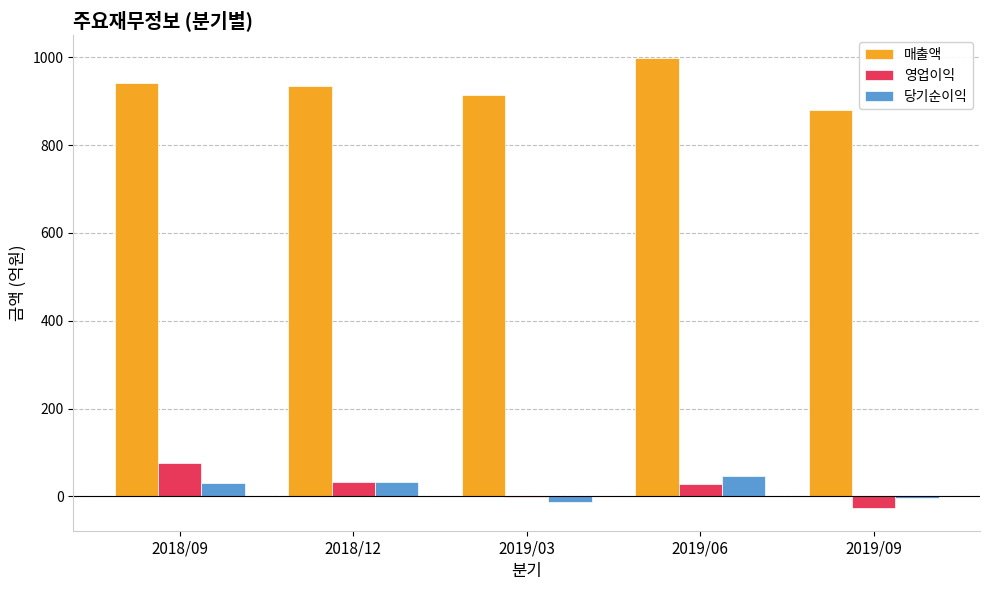

How many categories are shown in the chart?

5